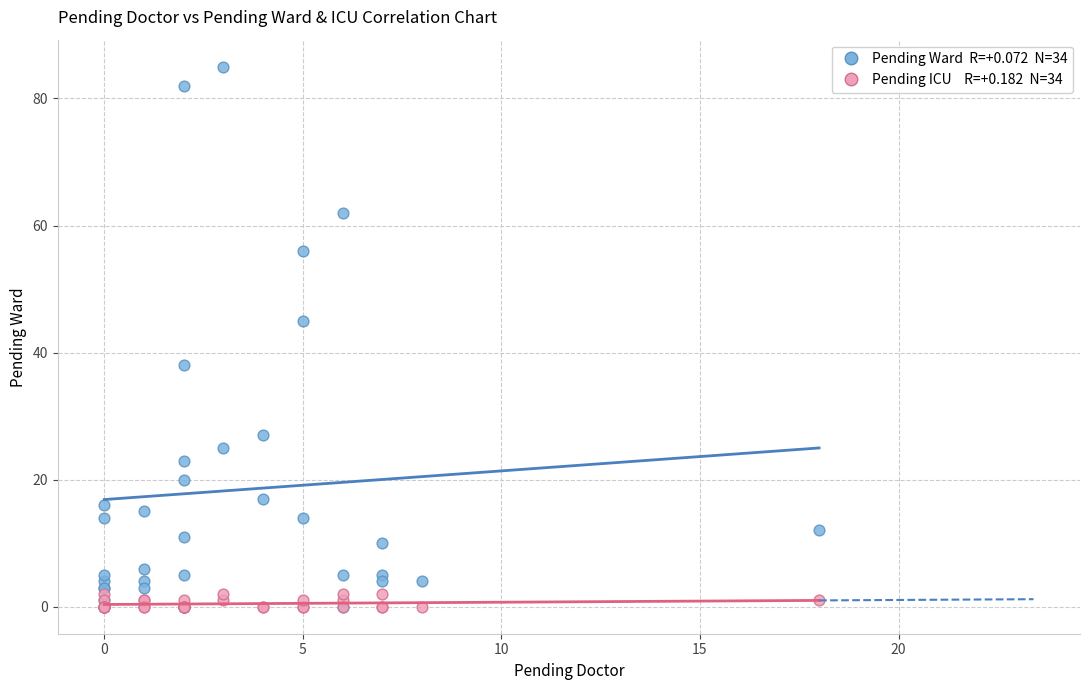

Across all series, what Y value is closest to 42?

45